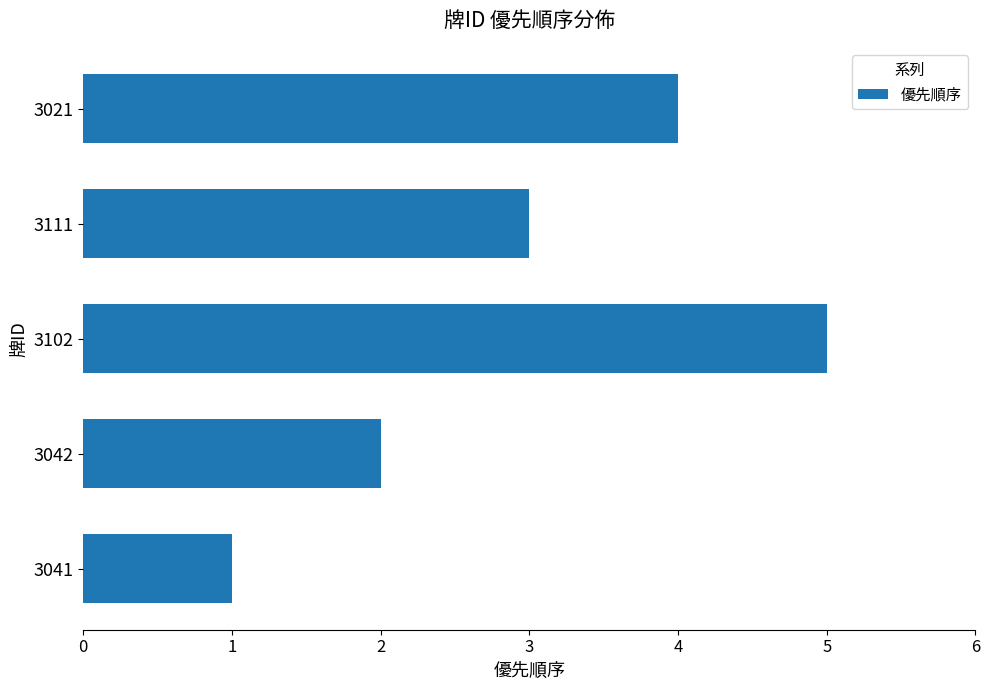

What is the minimum value shown in the chart?

1